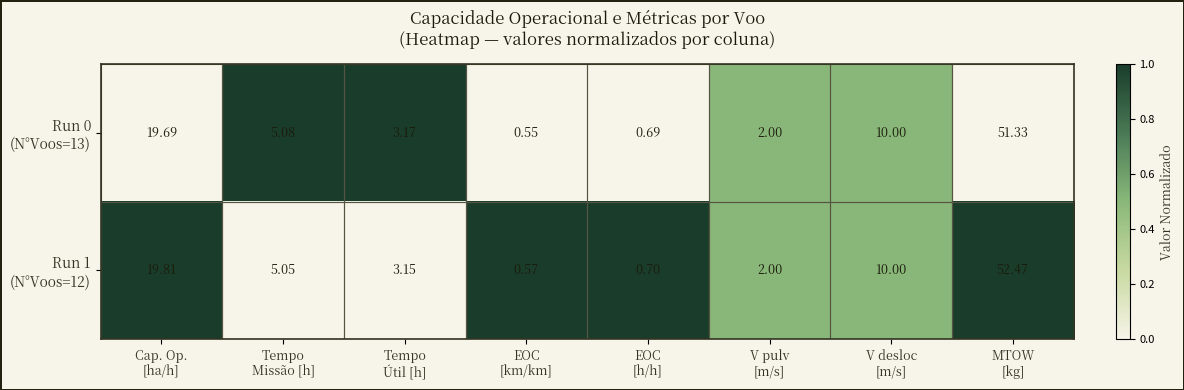

At which category is the sum across all series the highest?

MTOW
[kg]